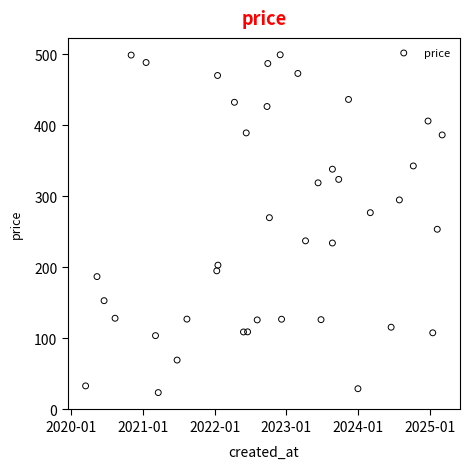

What is the range of X values (max minus min)?

1816.0